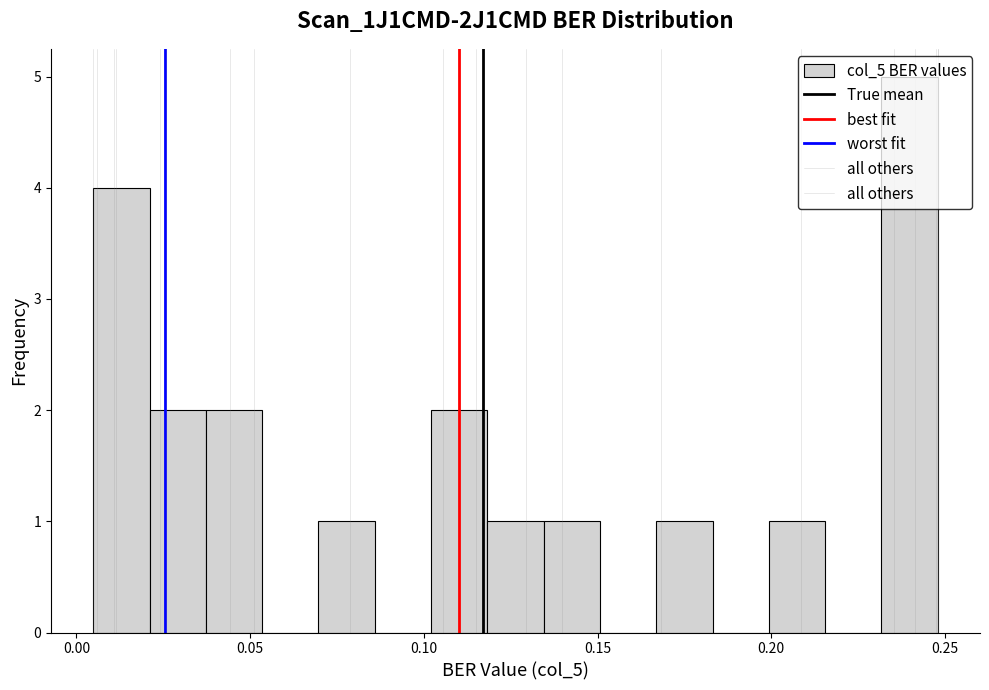

Read against the x-axis, roughly where is the centre of the tallest bar?

0.240